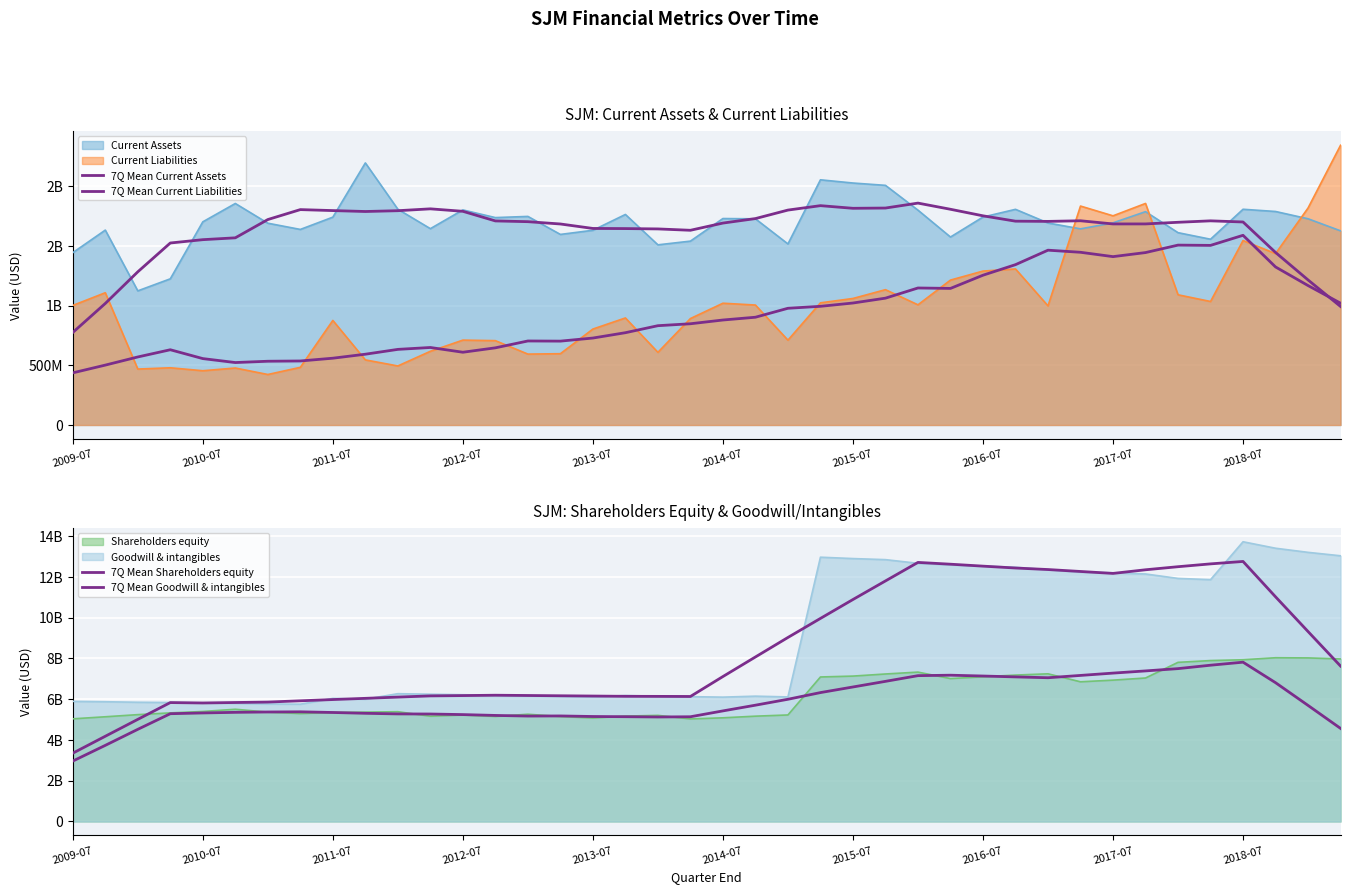

Does the chart display data point markers on the line(s)?

No